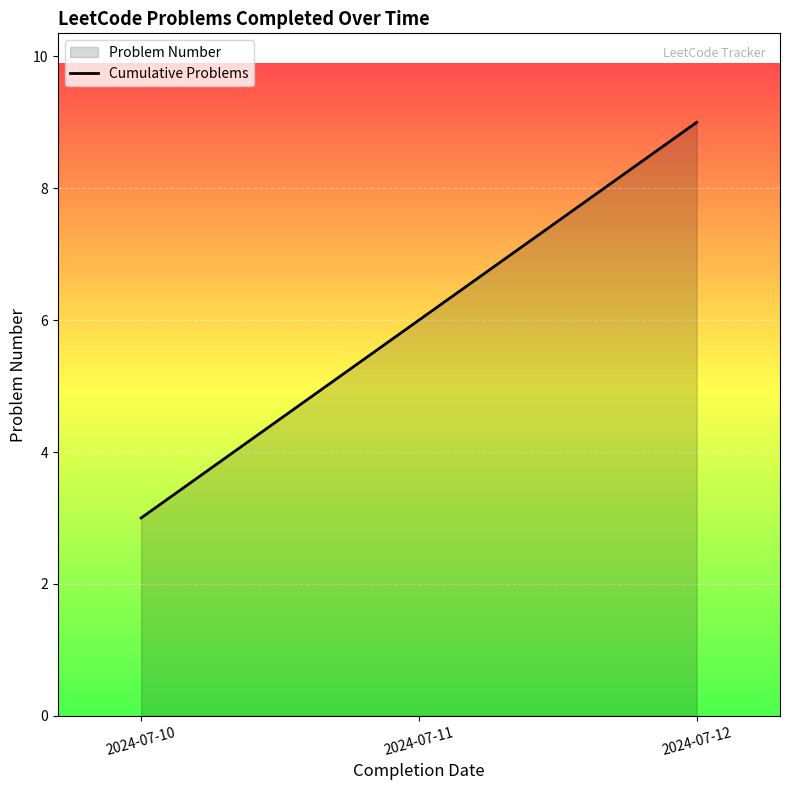

Reading right to left, extract all data points from this chart.

2024-07-12=9	2024-07-11=6	2024-07-10=3